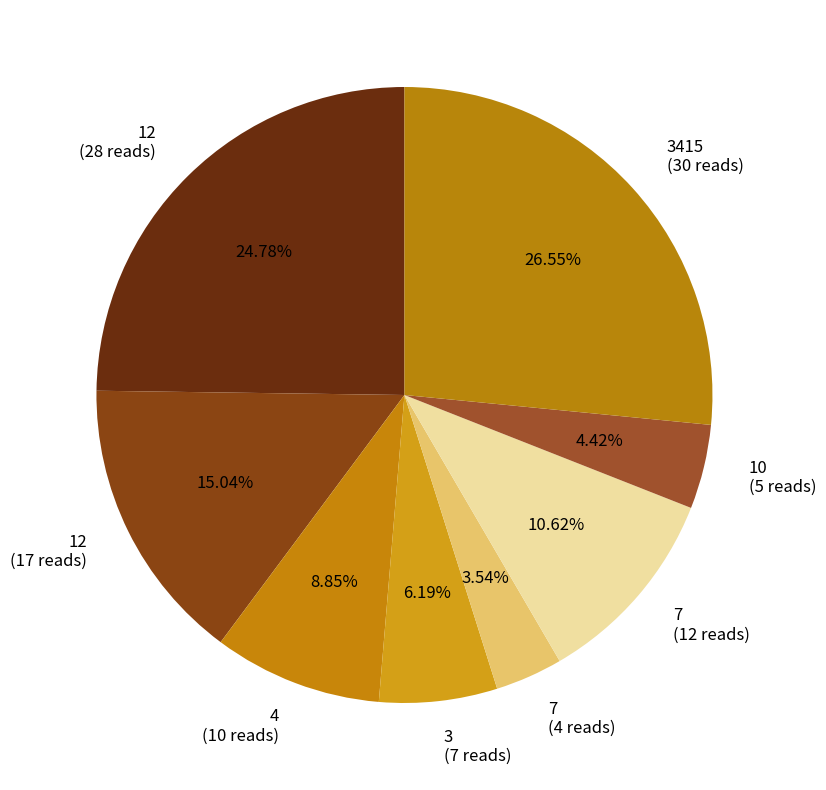

Do 7 (4 reads) and 3 (7 reads) together represent more than half of the pie?

No